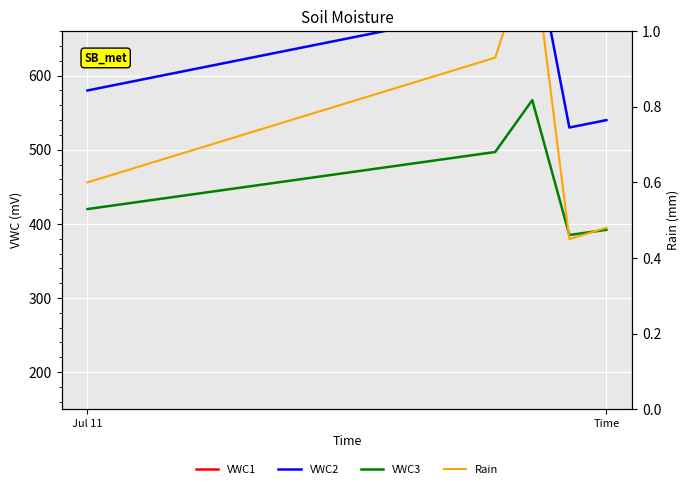

True or false: VWC3 and VWC1 intersect in this chart.

False